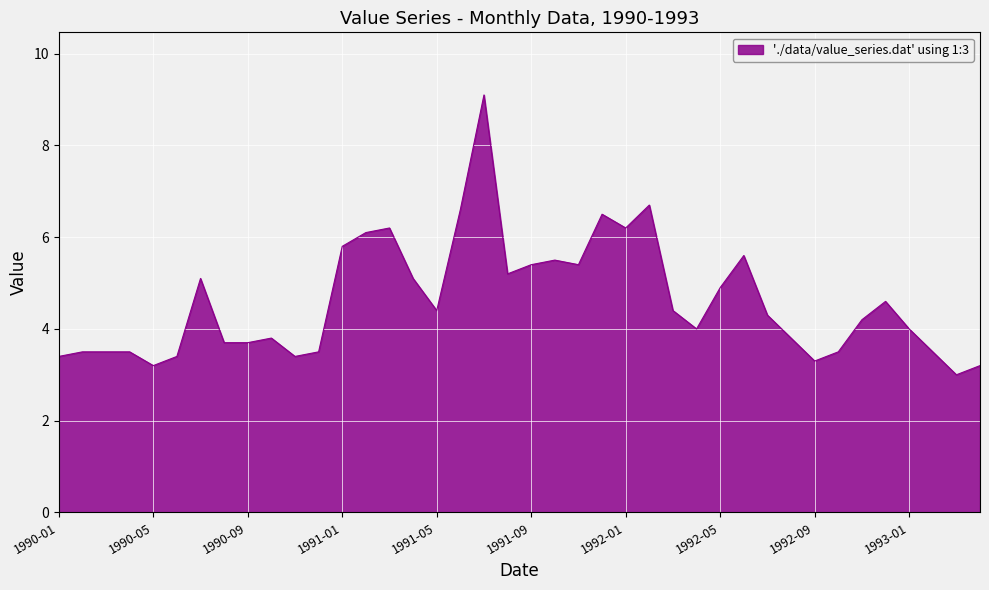

How many distinct data groups are displayed?

1